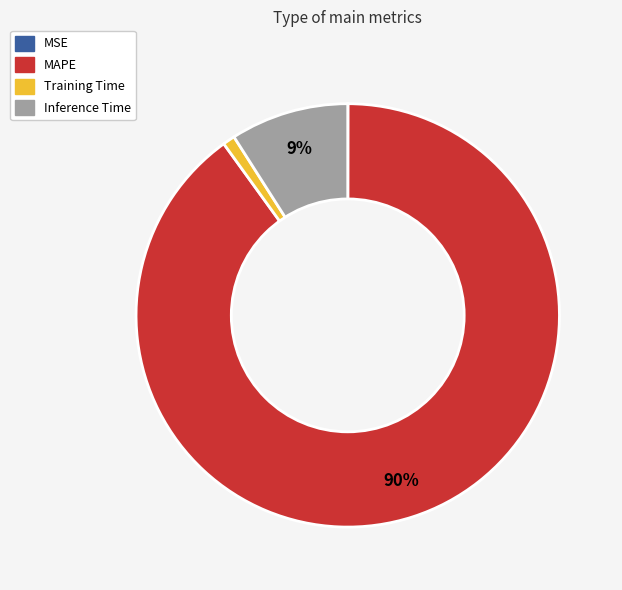

True or false: Inference Time accounts for 9% of the total.

True